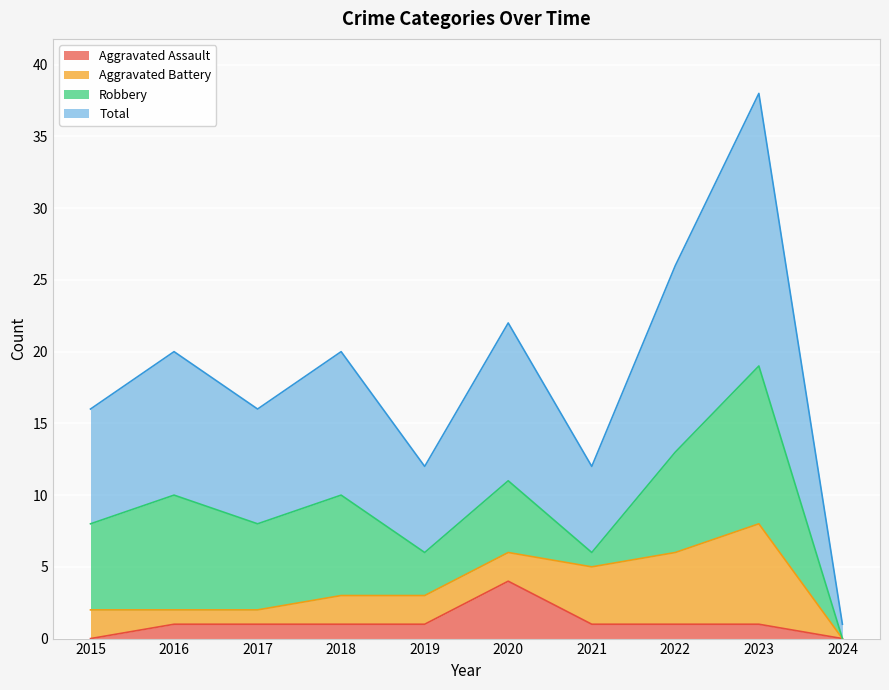

What is the value of the Aggravated Assault point at the 7th from the left?

1